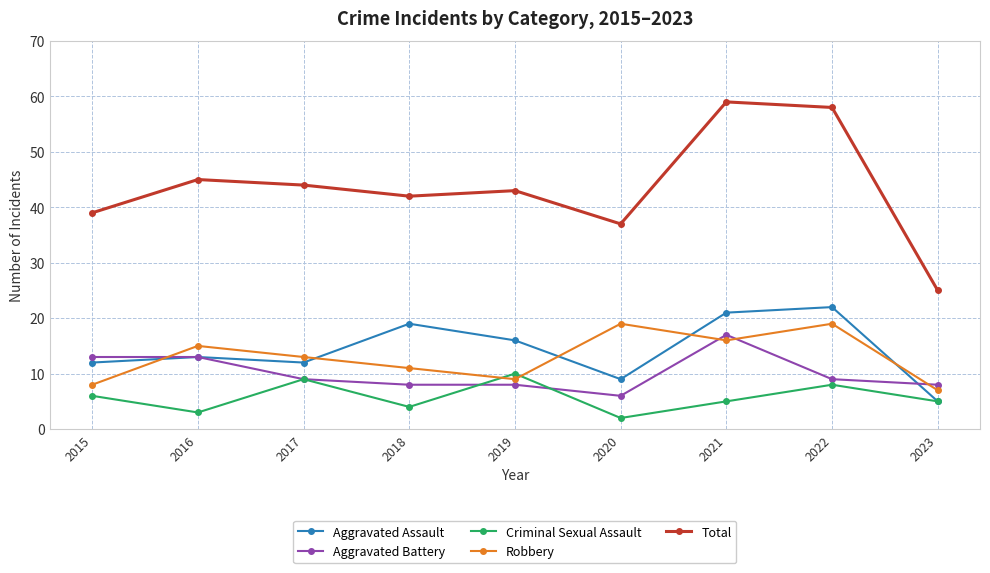

At which category does Aggravated Assault reach its first local valley?

2017